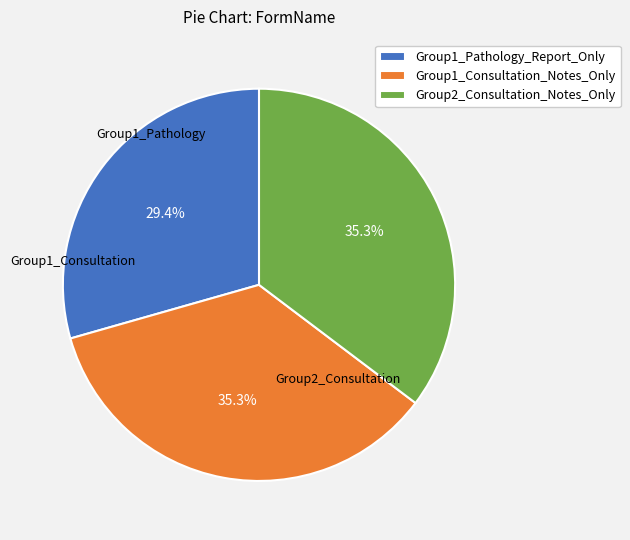

Which slice is the smallest?

Group1_Pathology_Report_Only